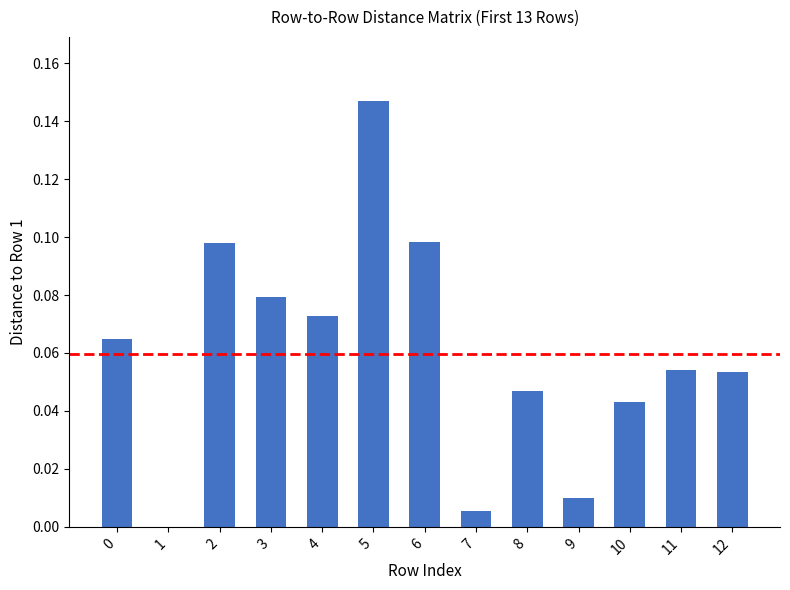

What is the sum of all values?

0.8